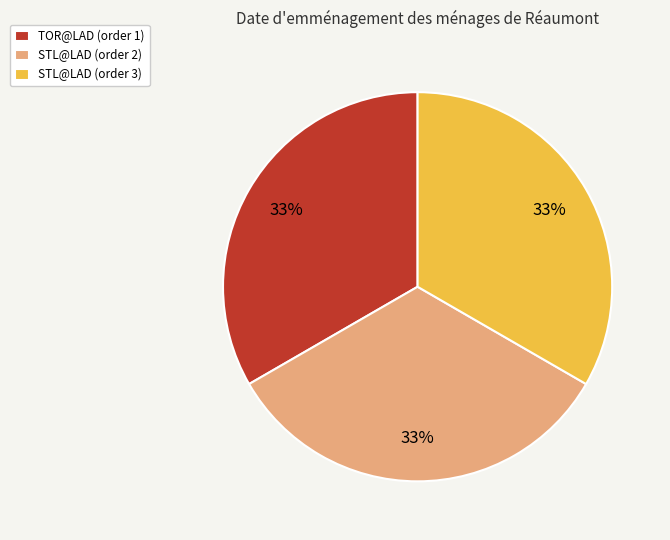

What percentage is the TOR@LAD (order 1) slice, to the nearest percent?

33%